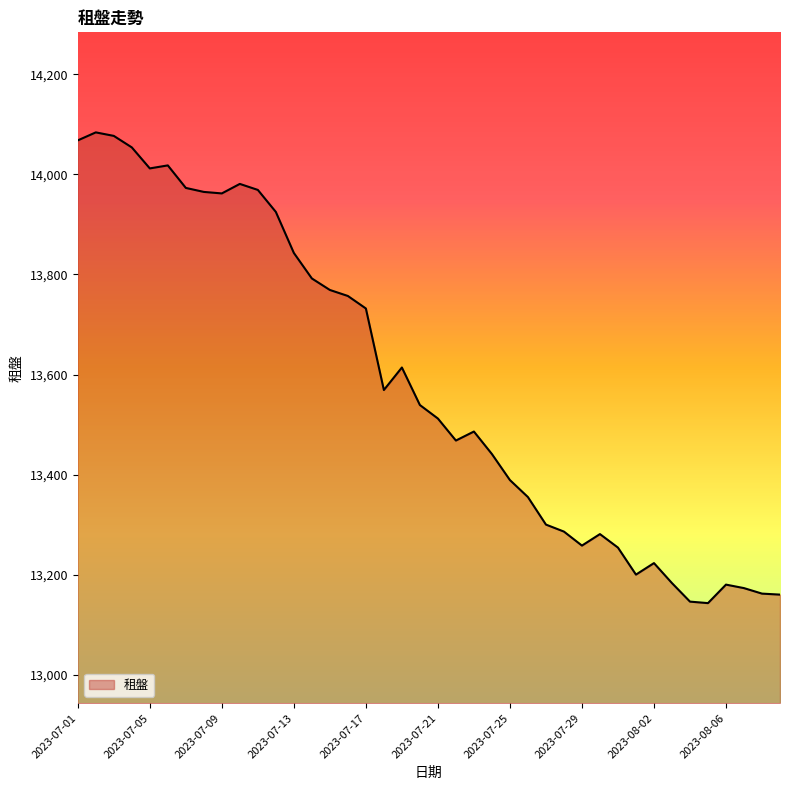

How many distinct data groups are displayed?

1